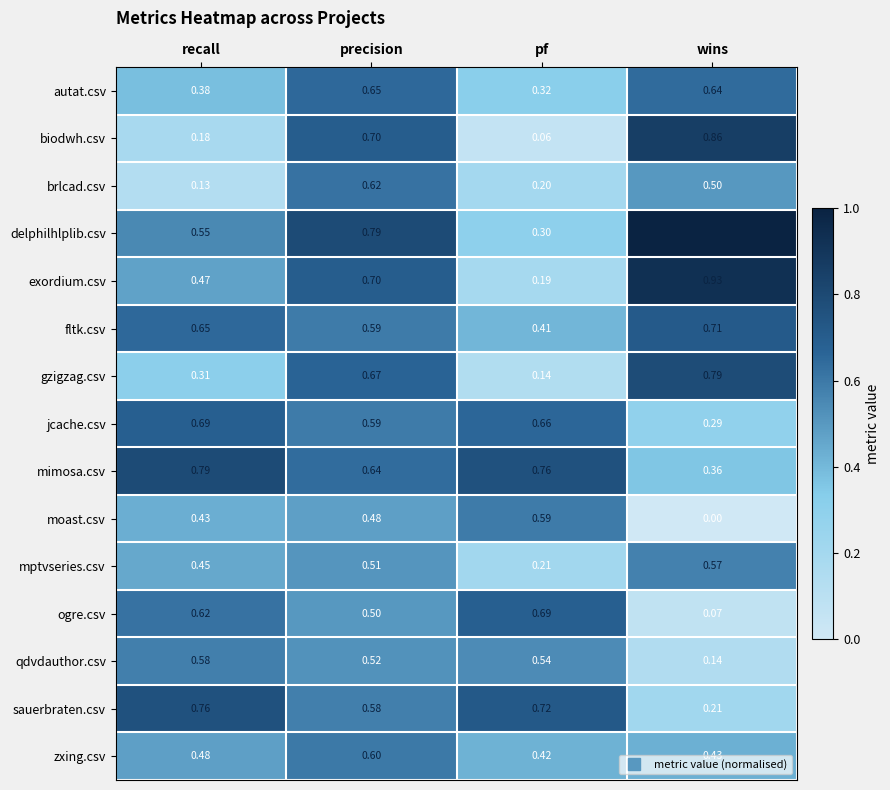

Rank the series at wins from highest to lowest value.

delphilhlplib.csv, exordium.csv, biodwh.csv, gzigzag.csv, fltk.csv, autat.csv, mptvseries.csv, brlcad.csv, zxing.csv, mimosa.csv, jcache.csv, sauerbraten.csv, qdvdauthor.csv, ogre.csv, moast.csv